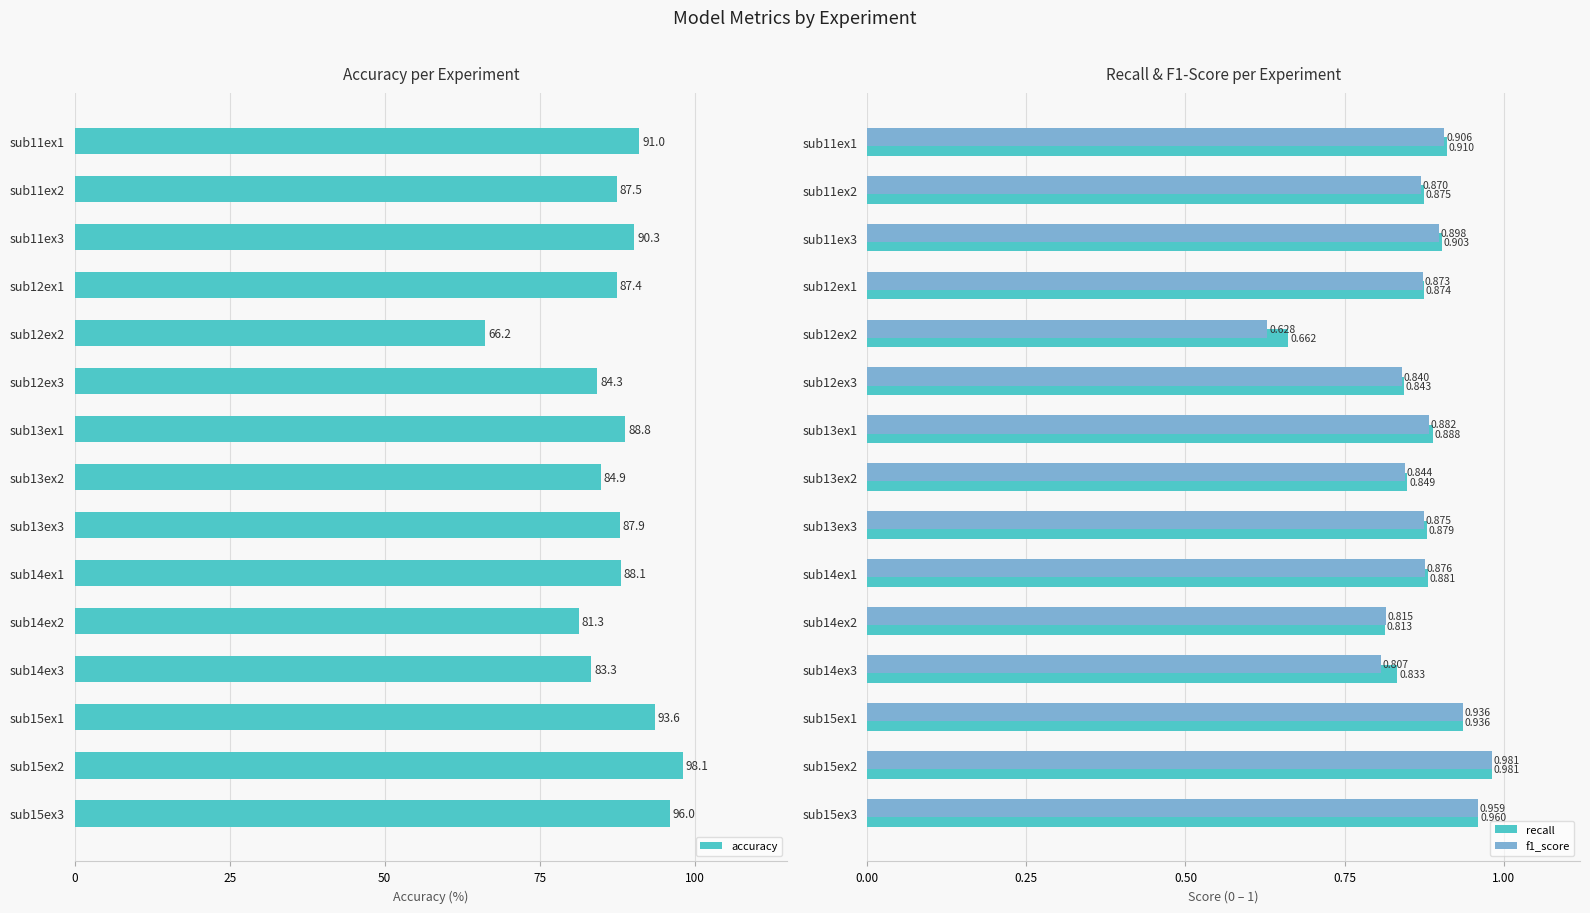

Reading right to left, what are all the values shown in this chart?

accuracy: 96.0	98.1	93.6	83.3	81.3	88.1	87.9	84.9	88.8	84.3	66.2	87.4	90.3	87.5	91.0
recall: 1.0	1.0	0.9	0.8	0.8	0.9	0.9	0.8	0.9	0.8	0.7	0.9	0.9	0.9	0.9
f1_score: 1.0	1.0	0.9	0.8	0.8	0.9	0.9	0.8	0.9	0.8	0.6	0.9	0.9	0.9	0.9